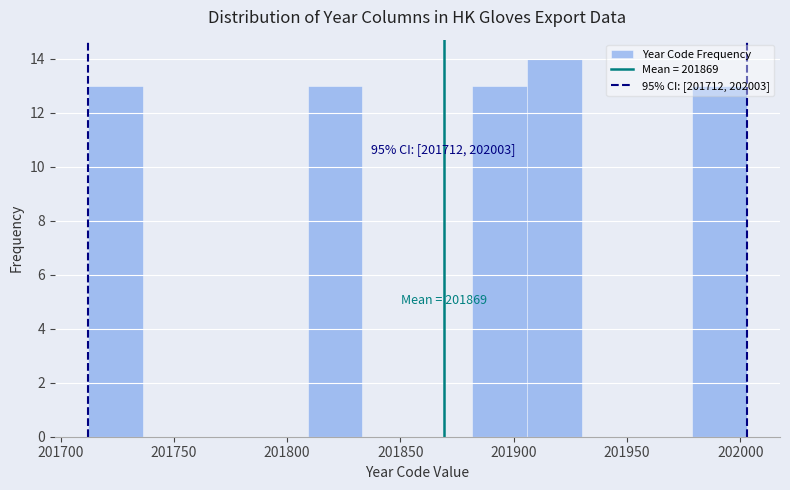

Over which range of the x-axis is the bar tallest?

201905 to 201930